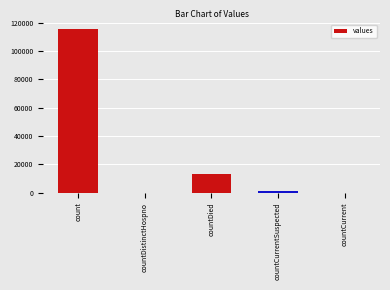

What value does the data have at count?

115379